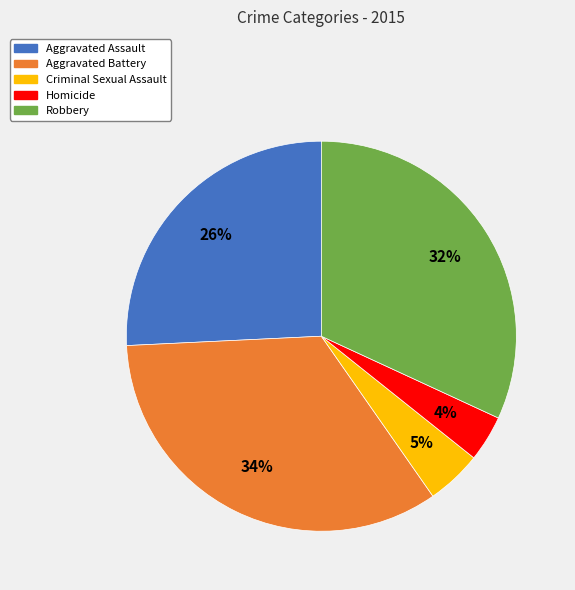

To the nearest percent, what portion does Aggravated Battery represent?

34%